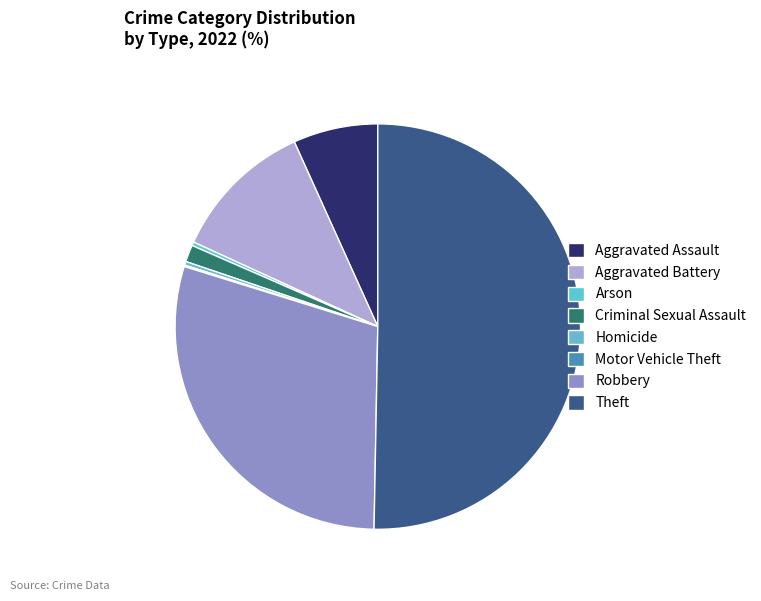

What percentage do Aggravated Battery and Aggravated Assault together represent?

18.2%